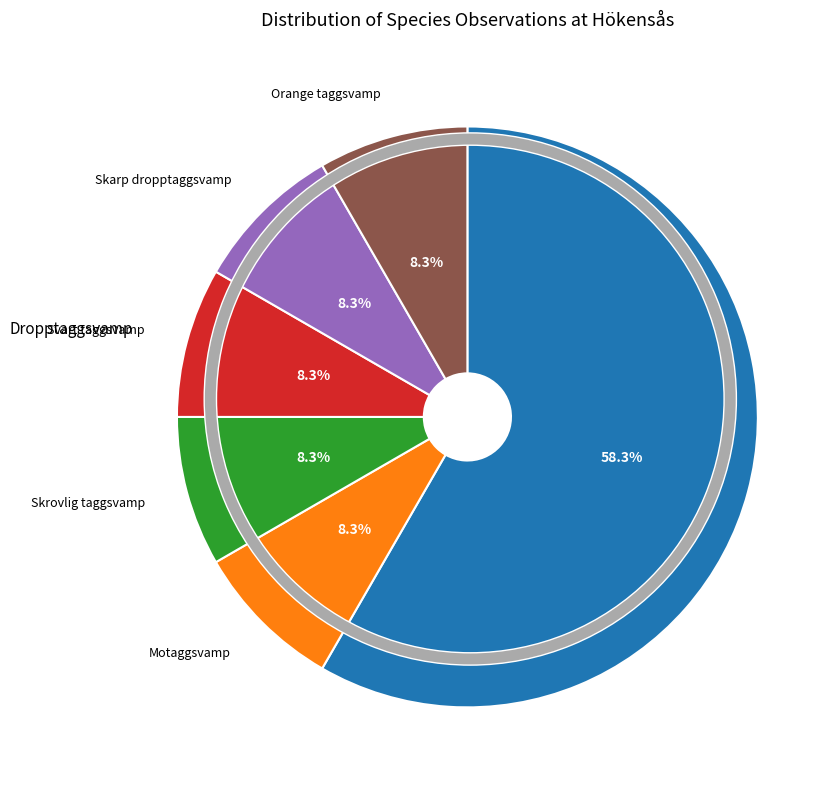

True or false: Skrovlig taggsvamp accounts for 8% of the total.

True